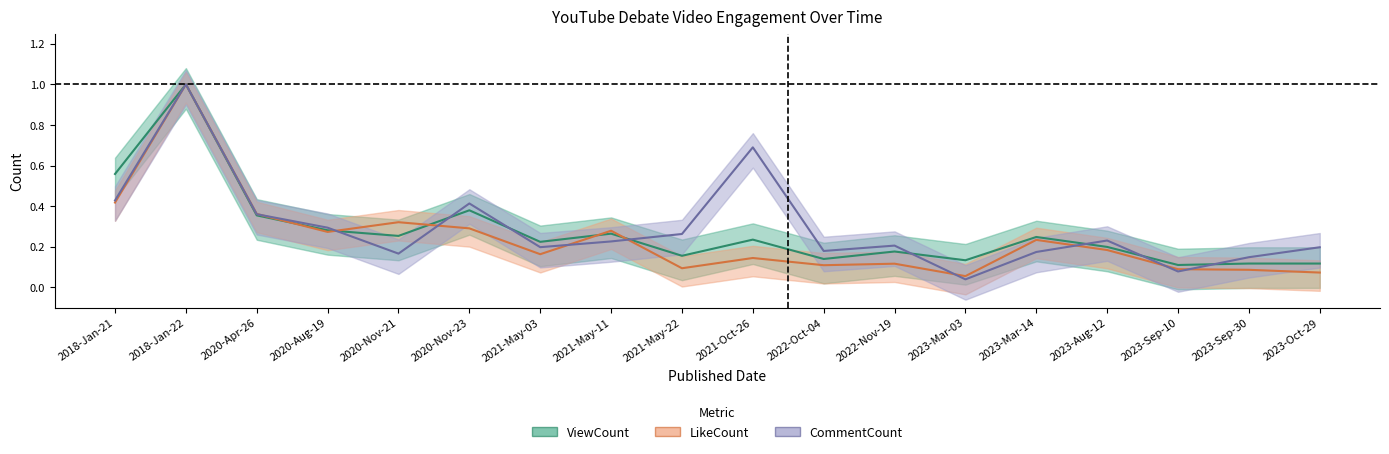

What is the total value across all series at 2021-May-03?

0.6